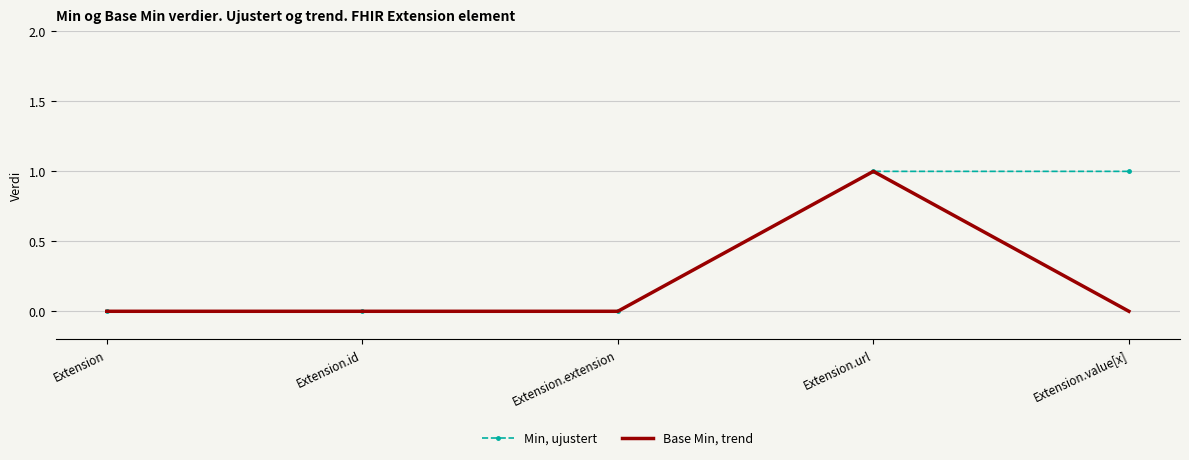

Which series has the largest total across all categories?

Min, ujustert